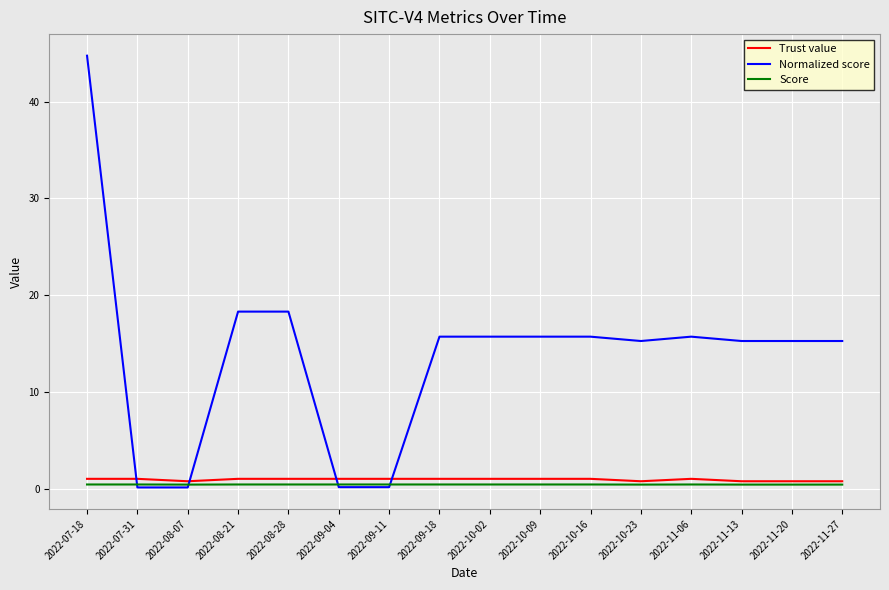

What is the maximum value shown in the chart?

44.8